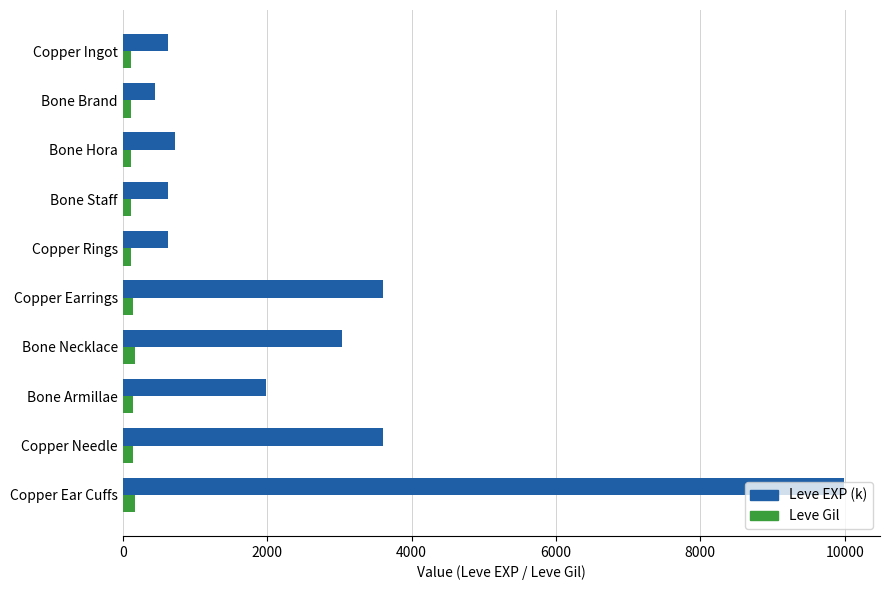

The Leve EXP (k) series shows 1104 at Copper Ingot. True or false?

False